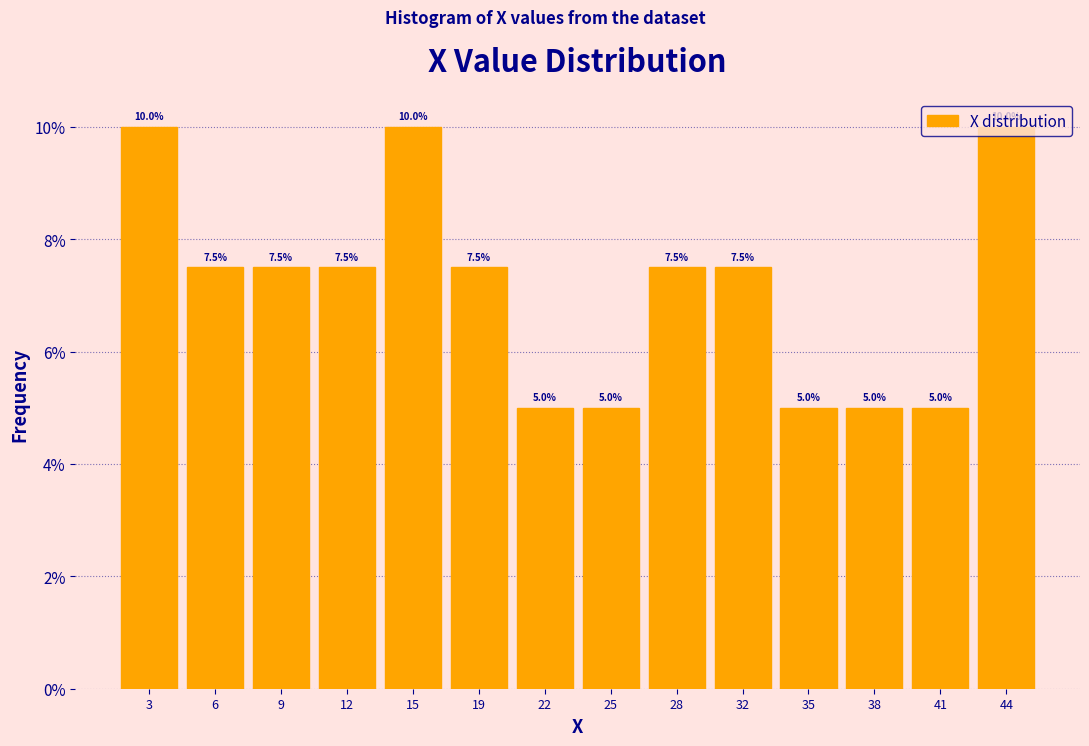

What is the height of the bar covering 39.5 to 43.0 on the x-axis? The bar edges are not printed on the chart, so give them approximately, as read against the axis.

5.0